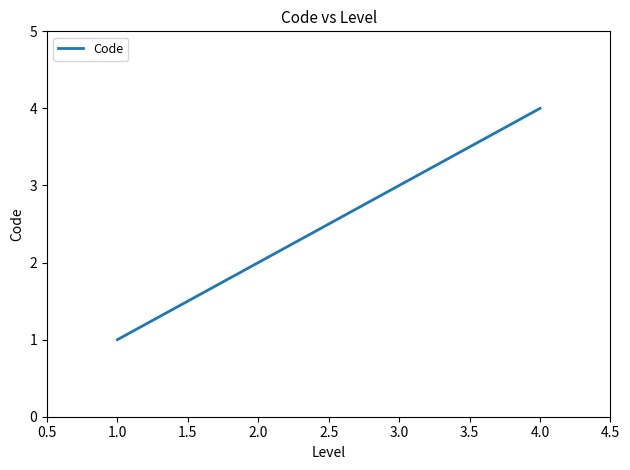

What is the greatest value displayed?

4